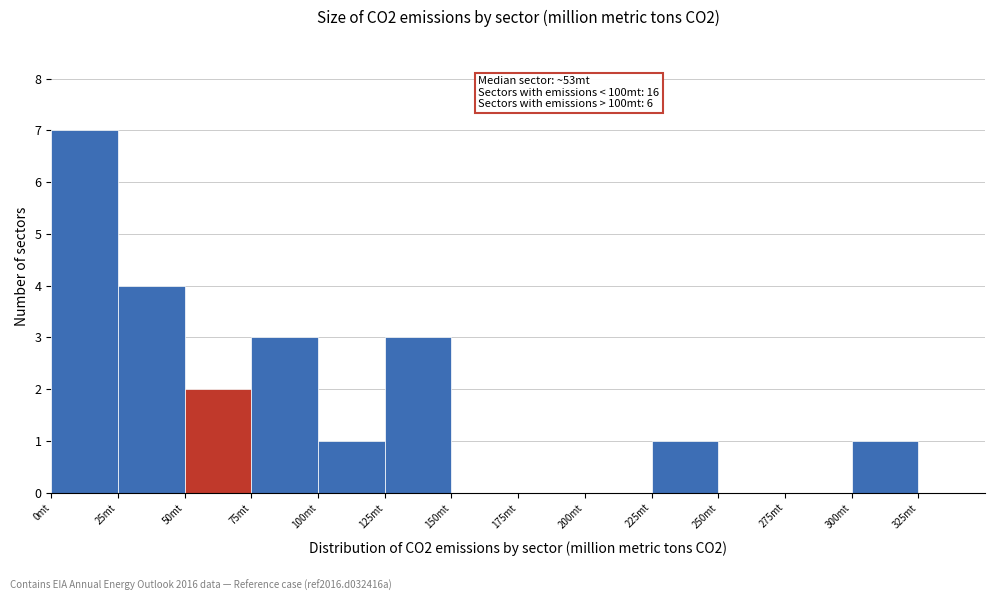

Over which range of the x-axis is the bar tallest?

0 to 25